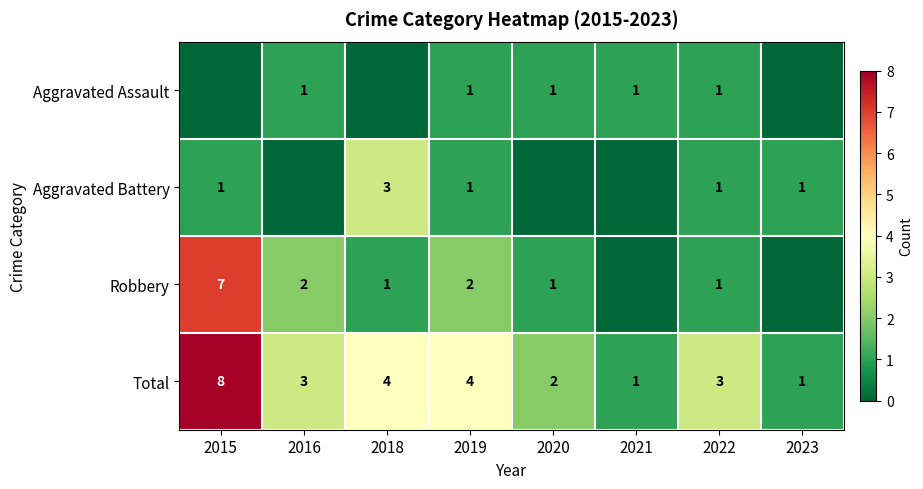

What is the difference between the Total values at 2018 and 2015?

4